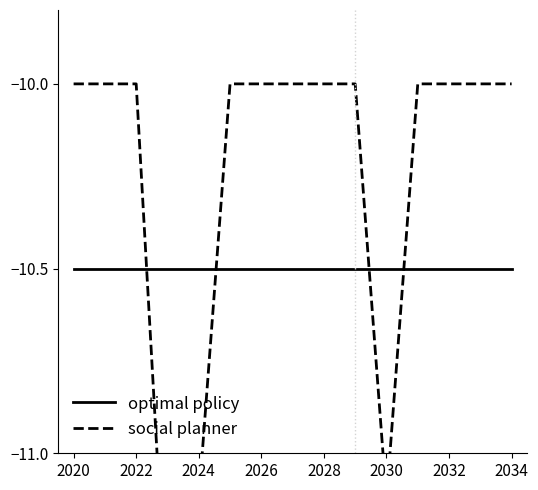

Which label corresponds to the smallest value in the chart?

2024